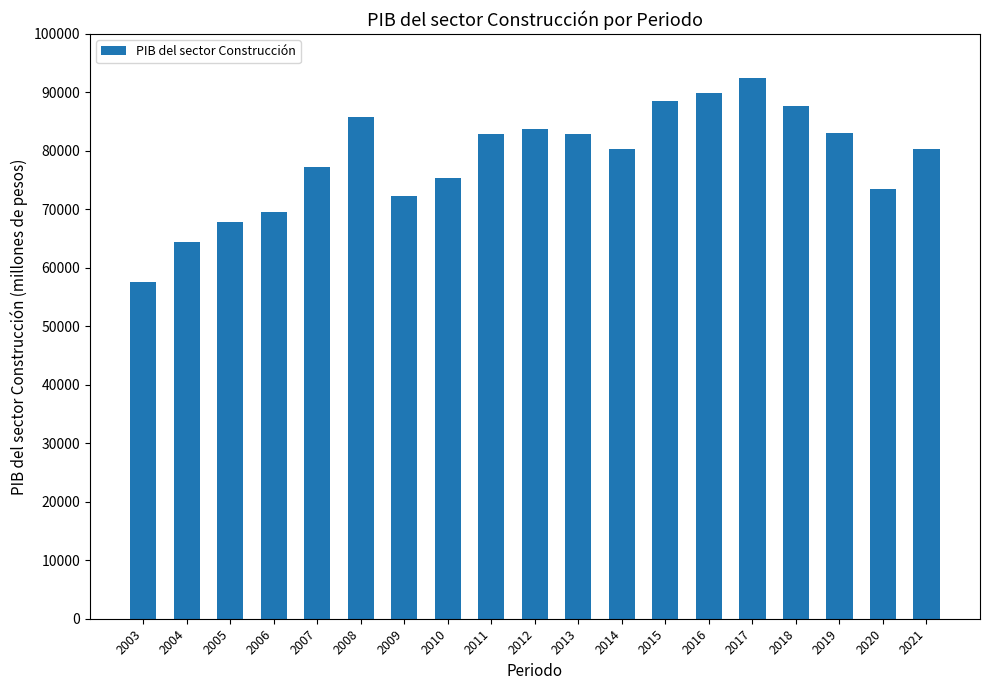

True or false: the data shows 69604.1 at 2006.

True